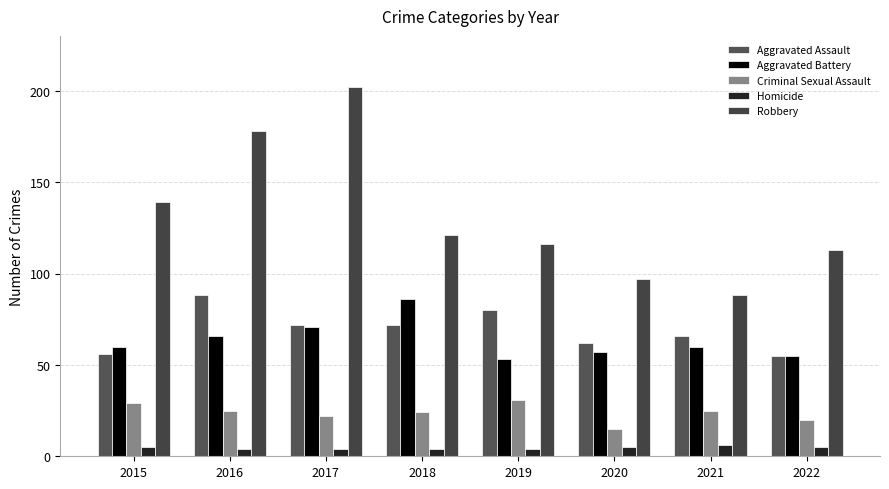

How many groups of bars are there?

8